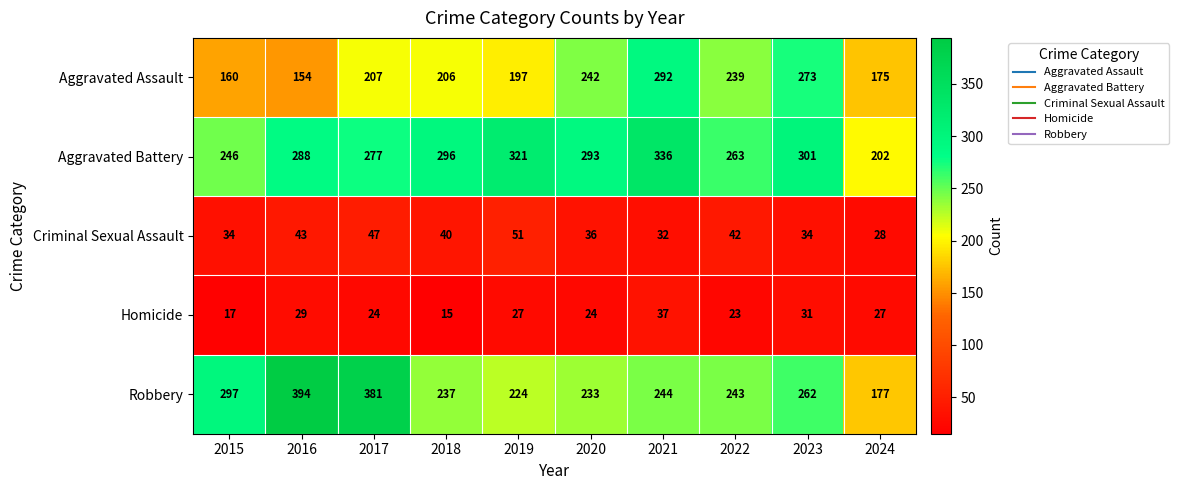

Is it true that Aggravated Assault equals 331 at 2020?

False